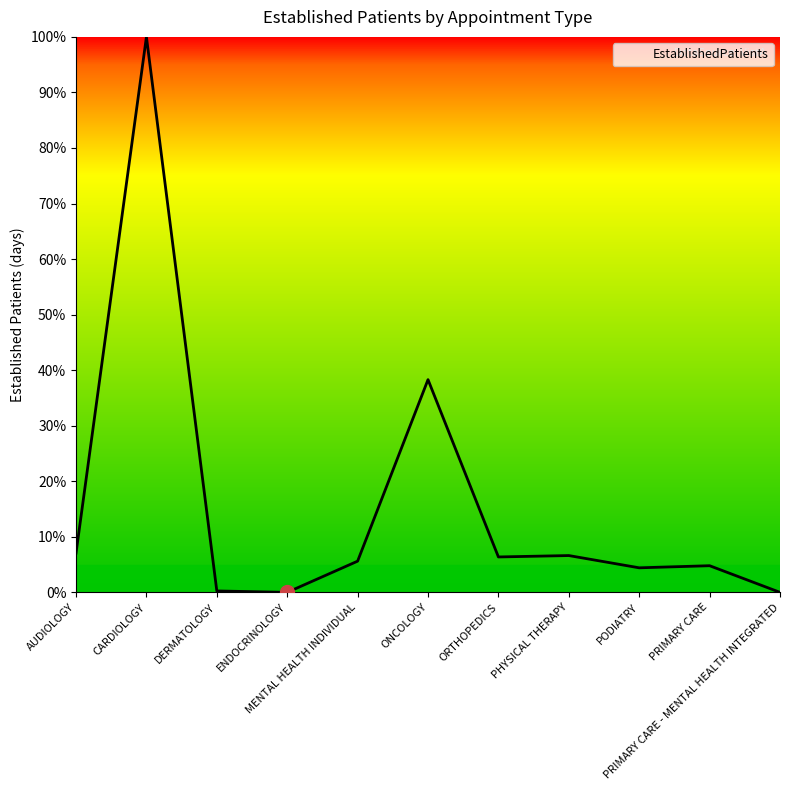

Where is the first local maximum?

CARDIOLOGY